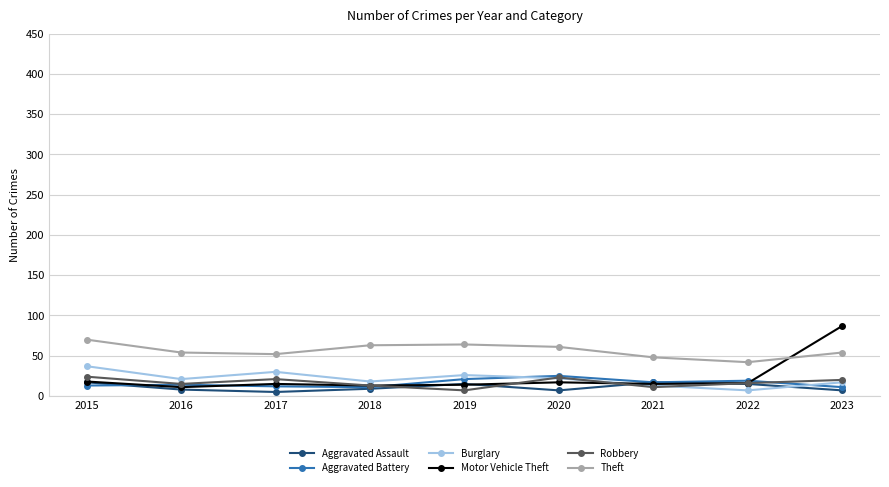

What value does the Robbery series have at 2015?

24